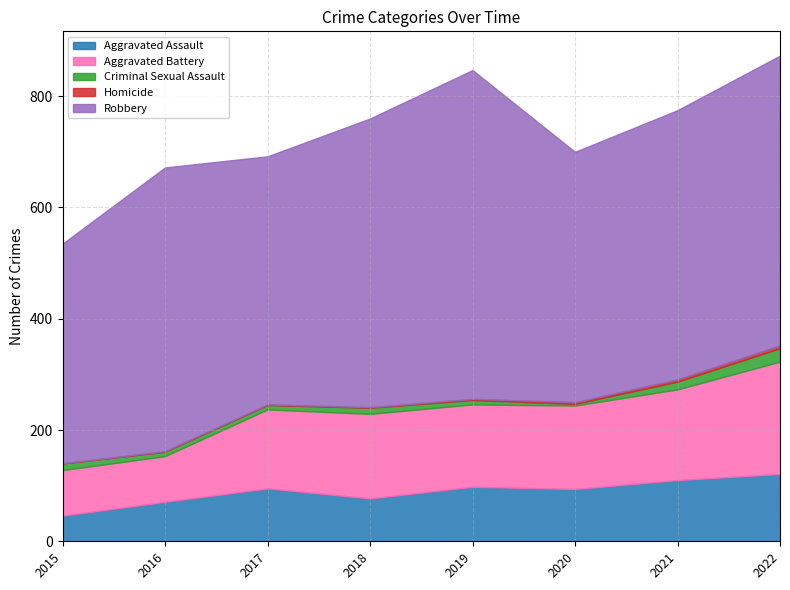

What is the value of the Aggravated Battery point at the 6th from the left?

150